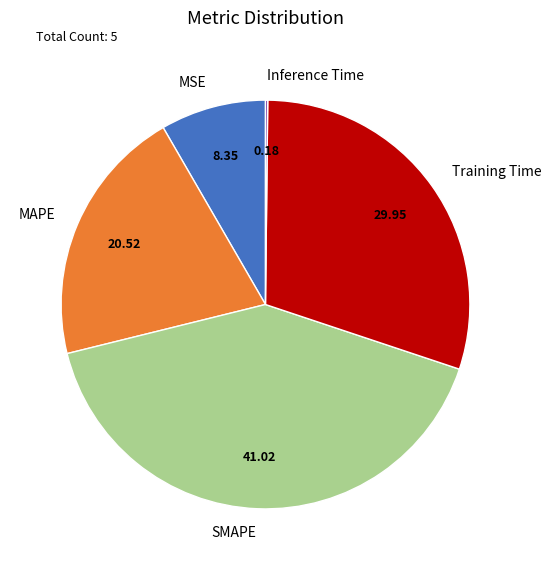

Is the sum of SMAPE and MSE greater than half?

No